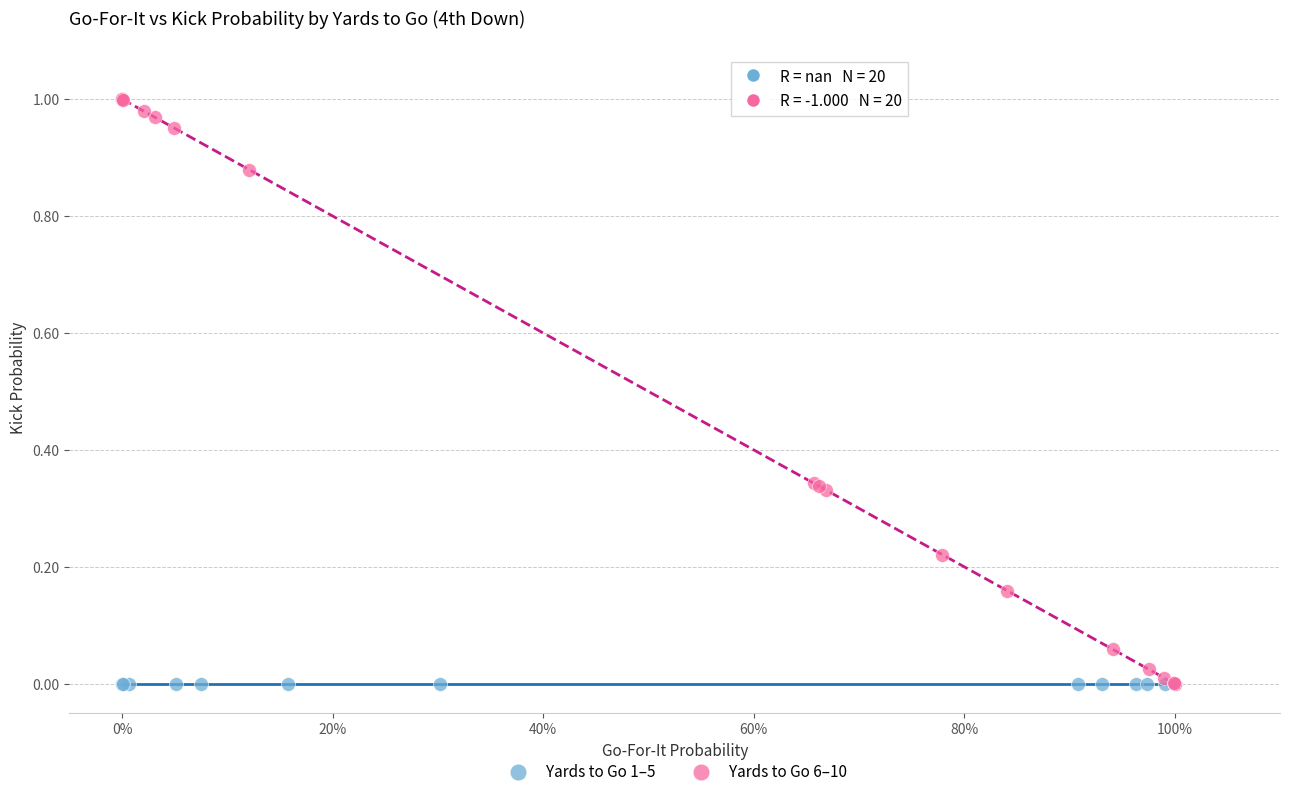

Which series reaches the maximum Y coordinate?

Yards to Go 6–10